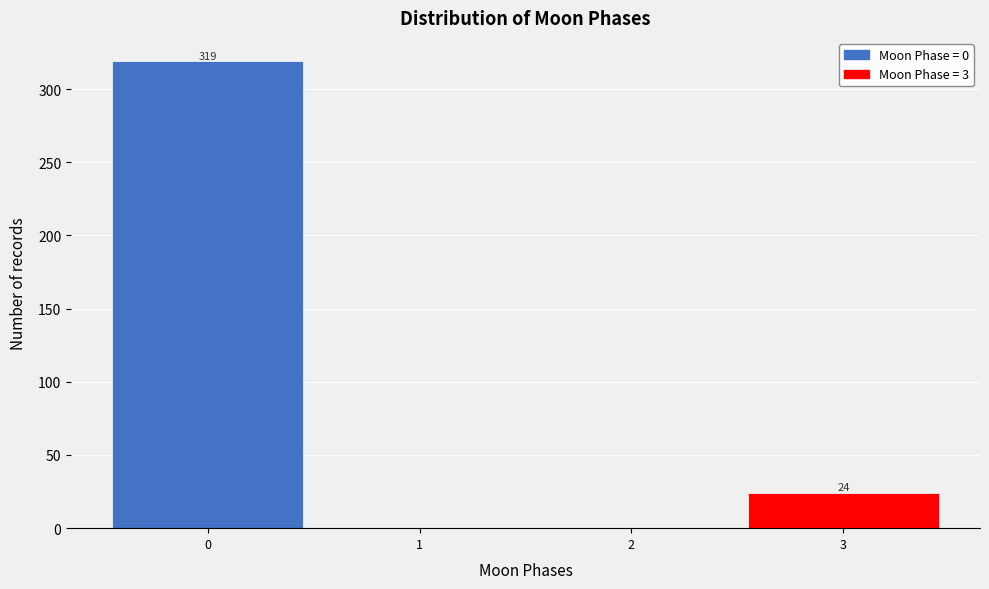

Reading left to right, what are all the values shown in this chart?

0=319	1=0	2=0	3=24